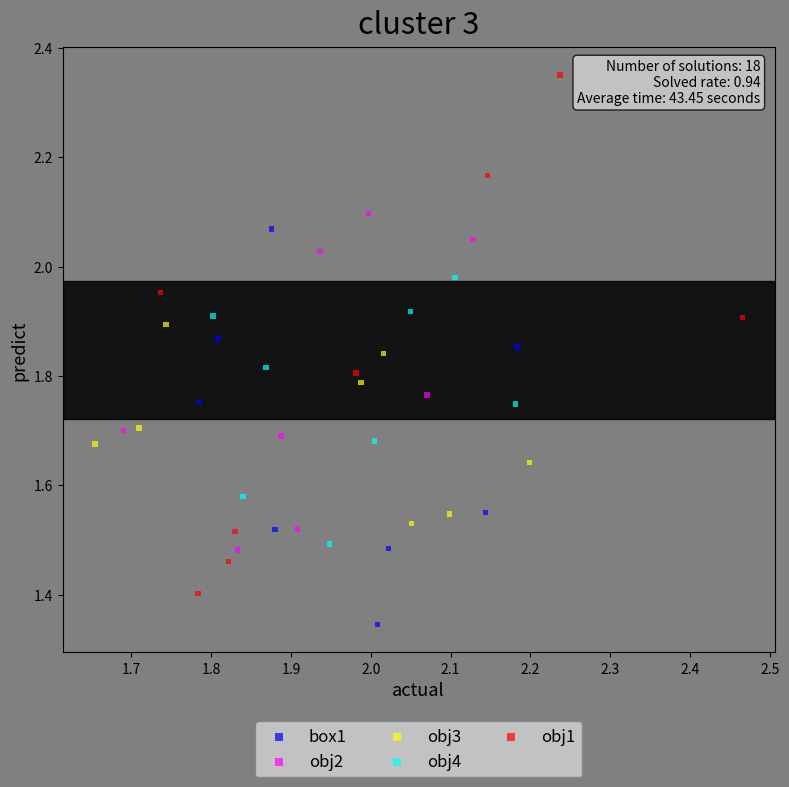

Which series has the widest spread of Y values?

obj1